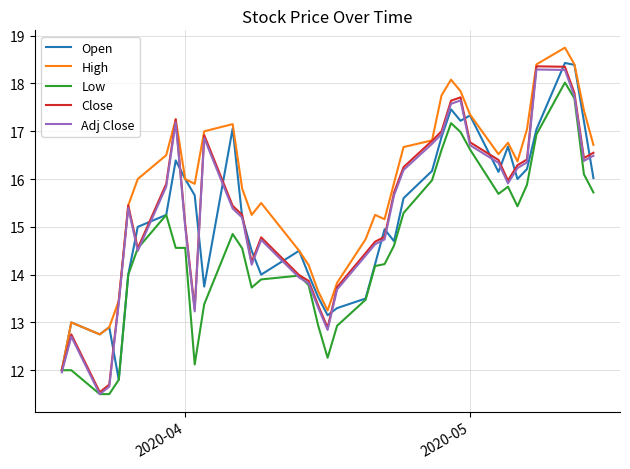

Which series has the widest spread of values?

Close